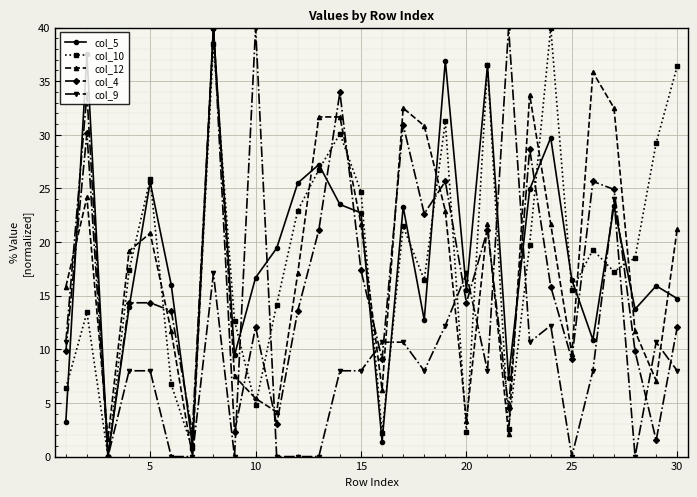

What is the maximum value for col_5?

40.0